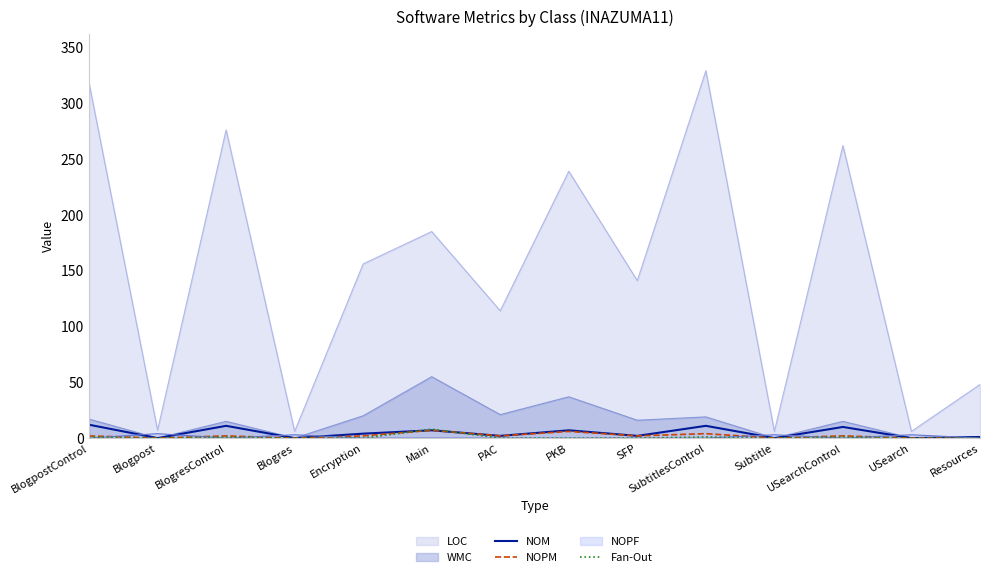

True or false: NOM has a value of 2 at PAC.

True